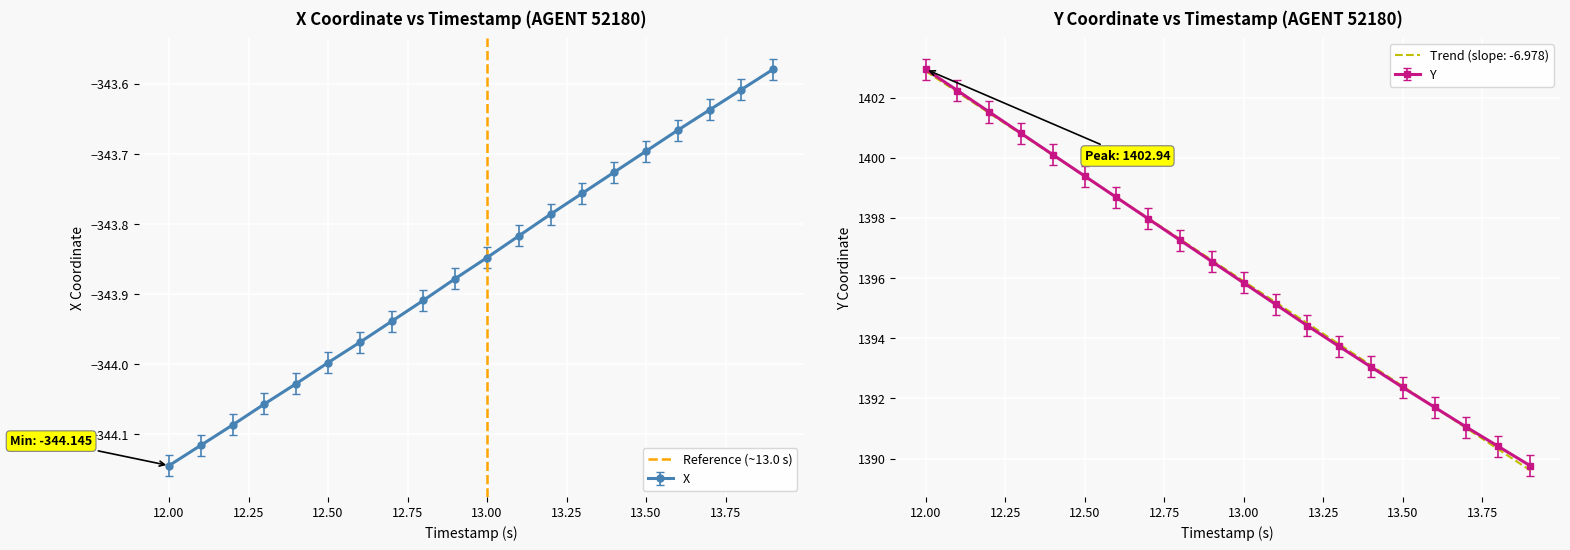

Which category has the lowest value in the X series?

12.00